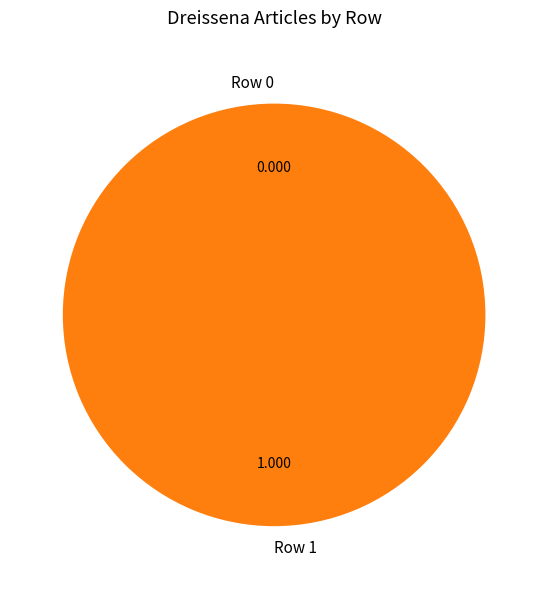

Is the sum of Row 1 and Row 0 greater than half?

Yes